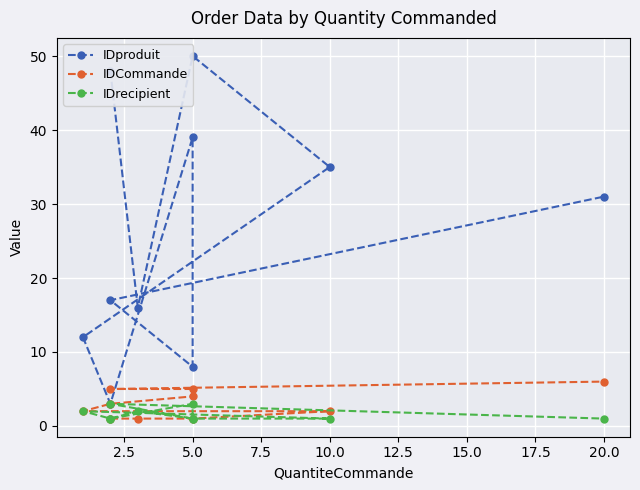

Read the IDproduit value at 2.5, to the nearest 5.

15